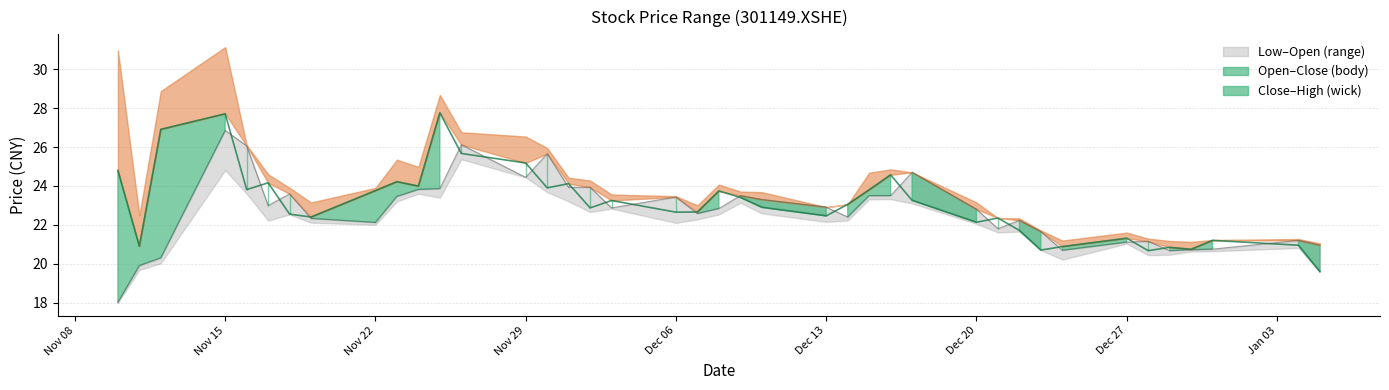

How many categories are shown in the chart?

40